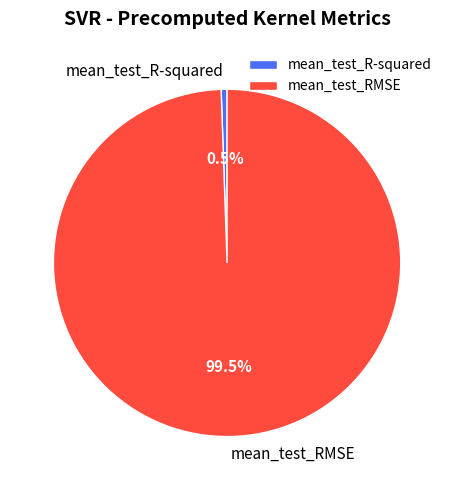

True or false: mean_test_R-squared accounts for 9% of the total.

False